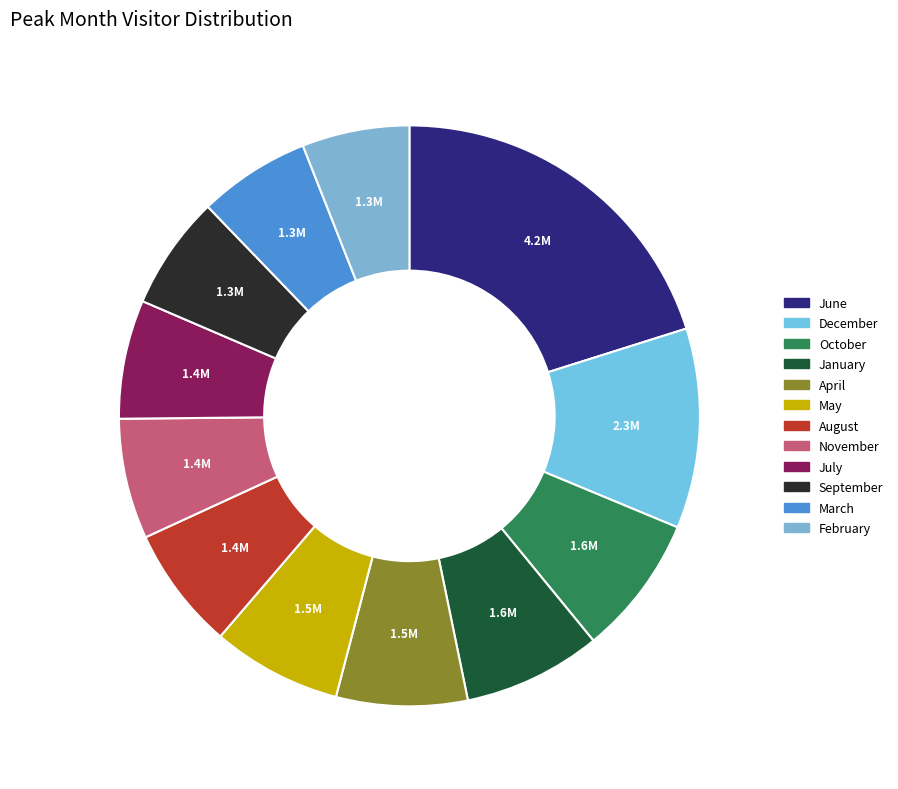

Is it true that February is 6% of the pie?

True